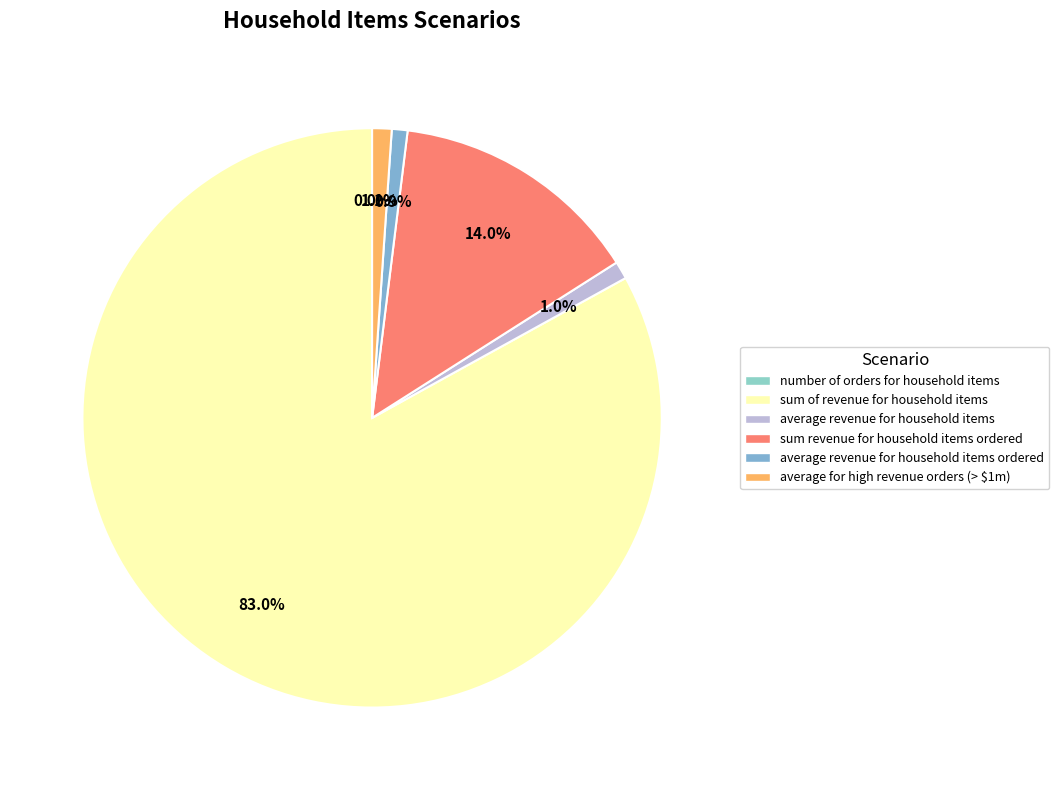

Is it true that sum revenue for household items ordered is 7% of the pie?

False